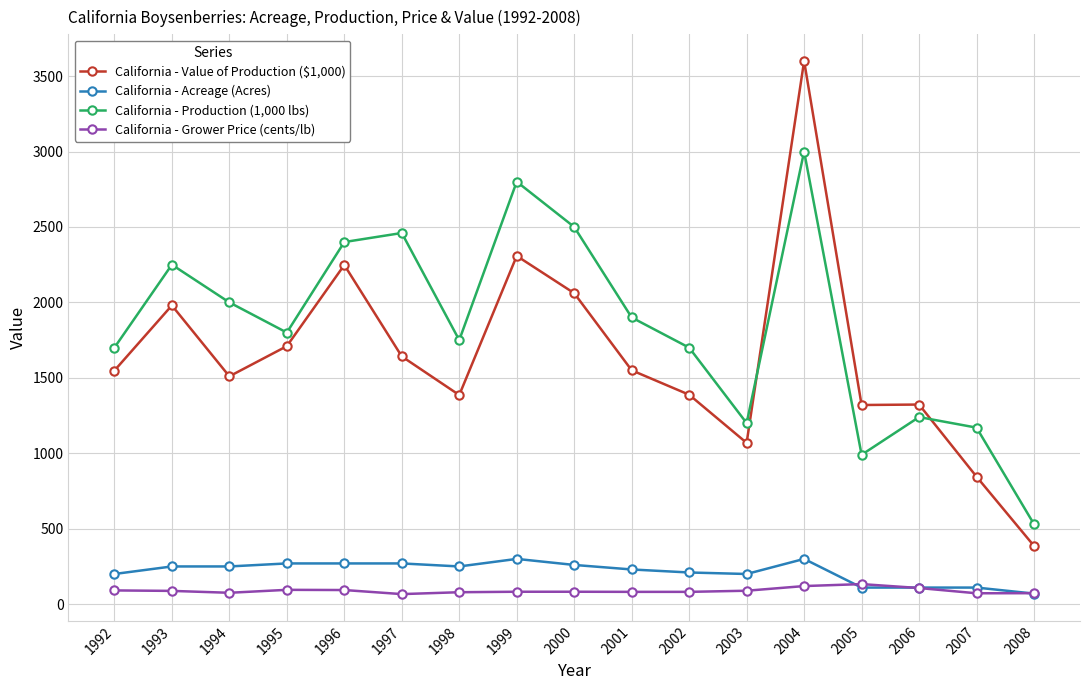

After their last crossing, which series has the higher values: California - Acreage (Acres) or California - Grower Price (cents/lb)?

California - Grower Price (cents/lb)